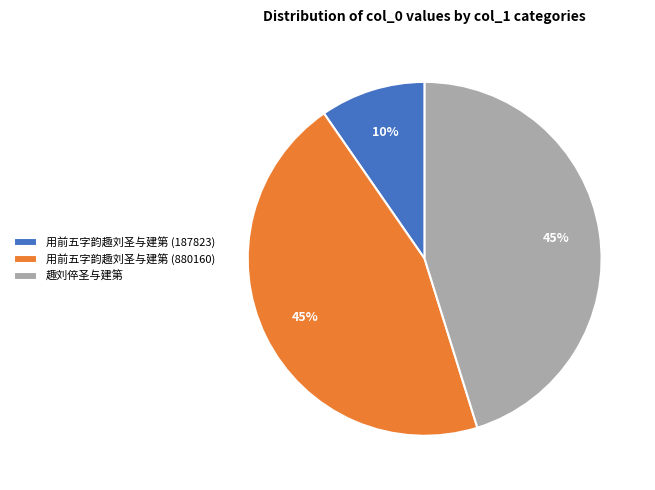

Does 趣刘倅圣与建第 represent more than half of the total?

No